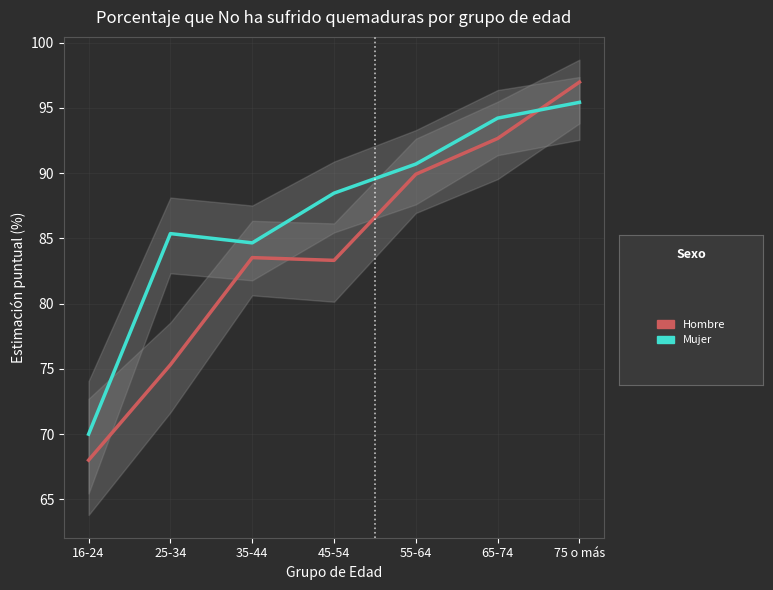

Is it true that Mujer equals 52.5 at 55-64?

False